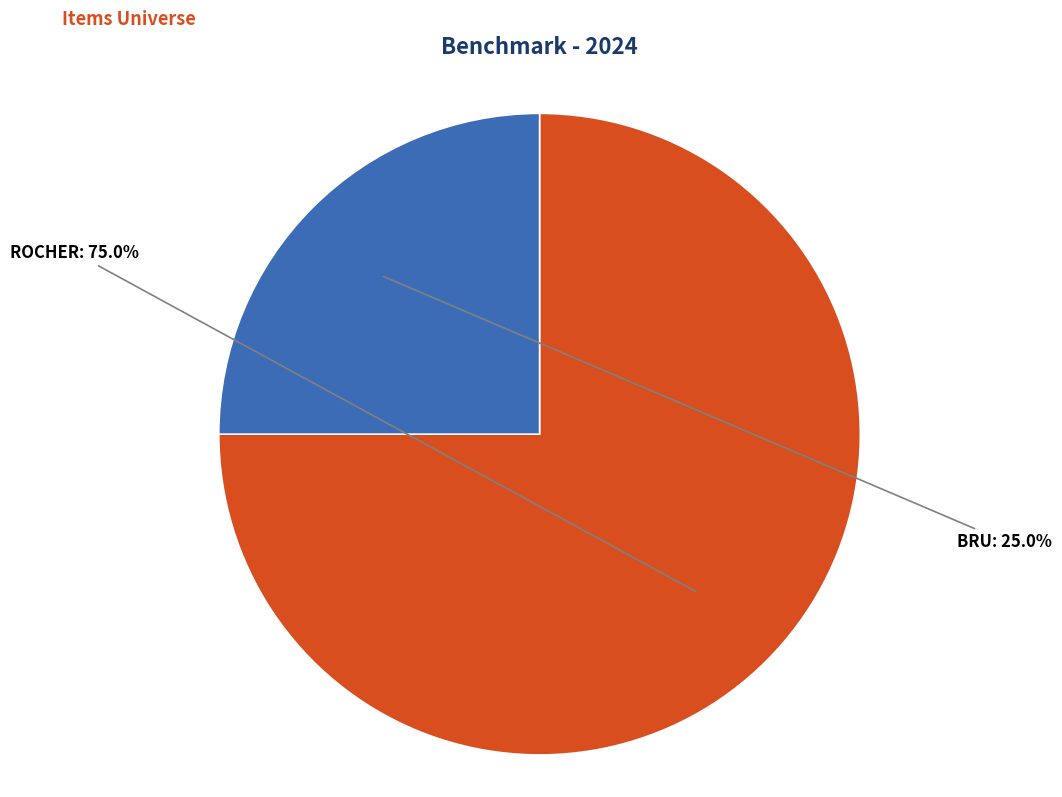

What is the smallest slice in the pie chart?

BRU